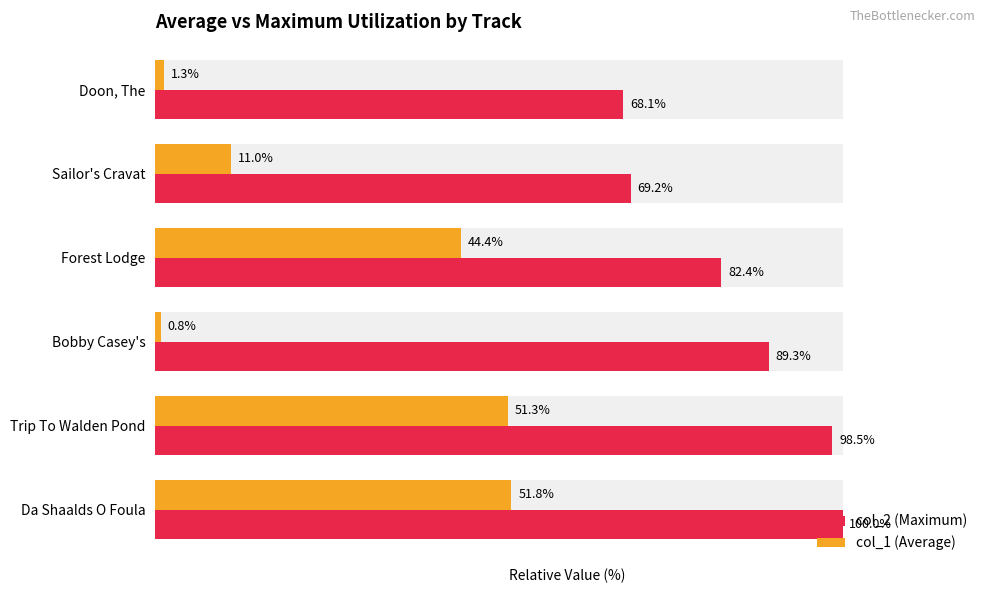

Reading left to right, list all the values displayed in this chart.

col_2 (Maximum): 100.0	98.5	89.3	82.4	69.2	68.1
col_1 (Average): 51.8	51.3	0.8	44.4	11.0	1.3